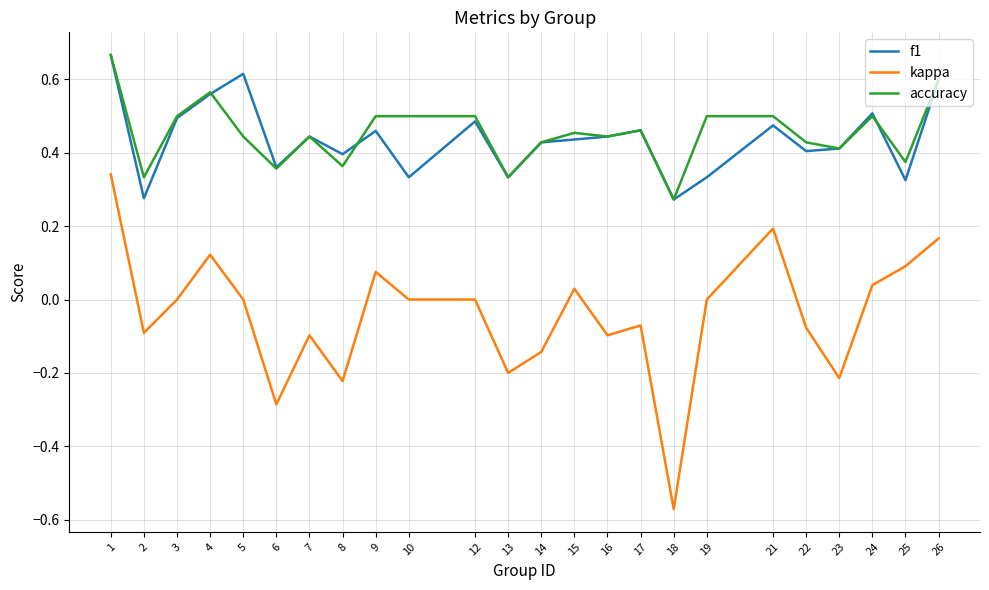

Which category has the lowest value across all series?

18